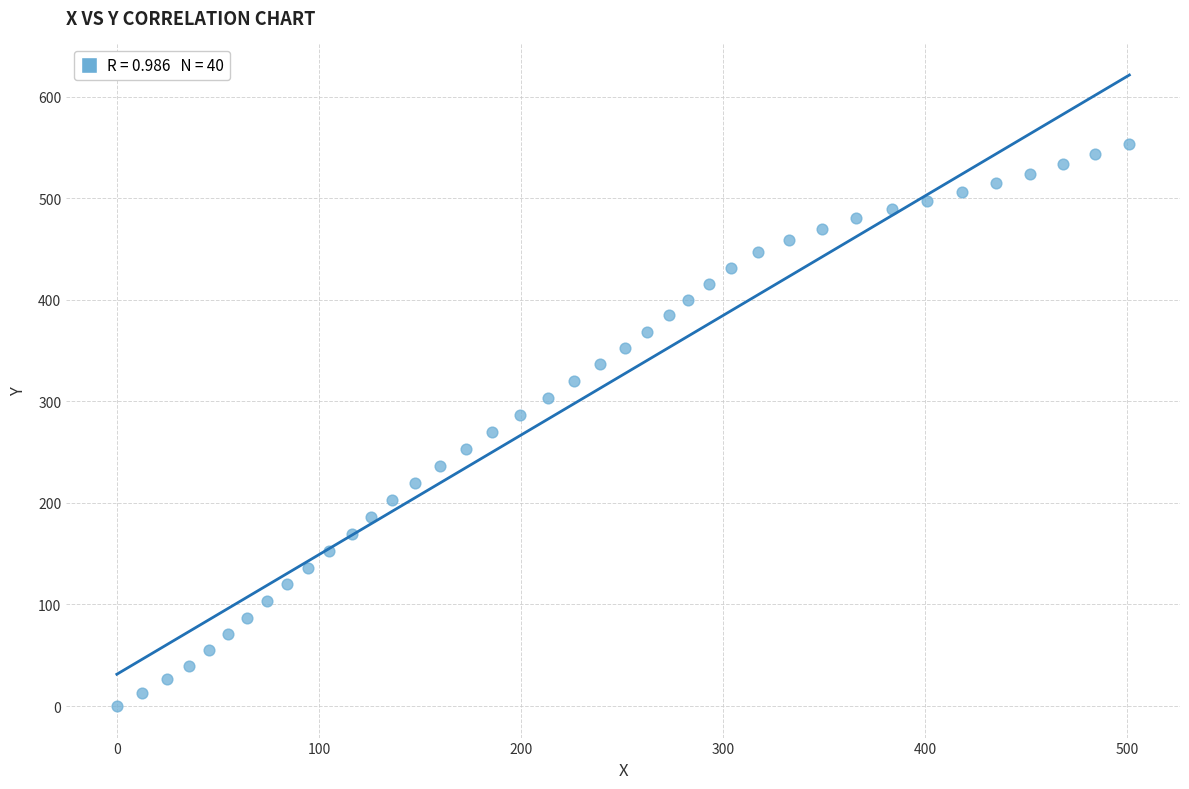

What is the range of X values (max minus min)?

501.0